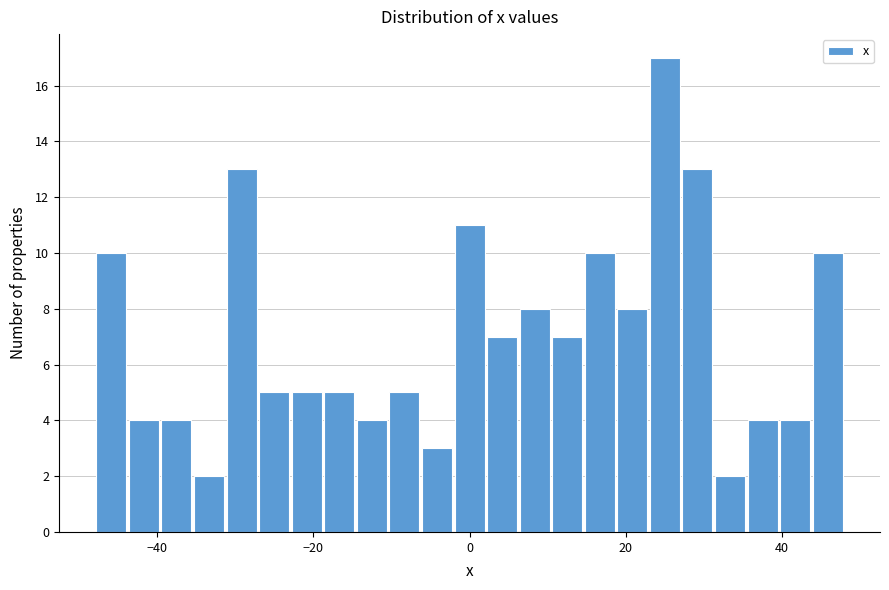

Read against the x-axis, roughly where is the centre of the tallest bar?

24